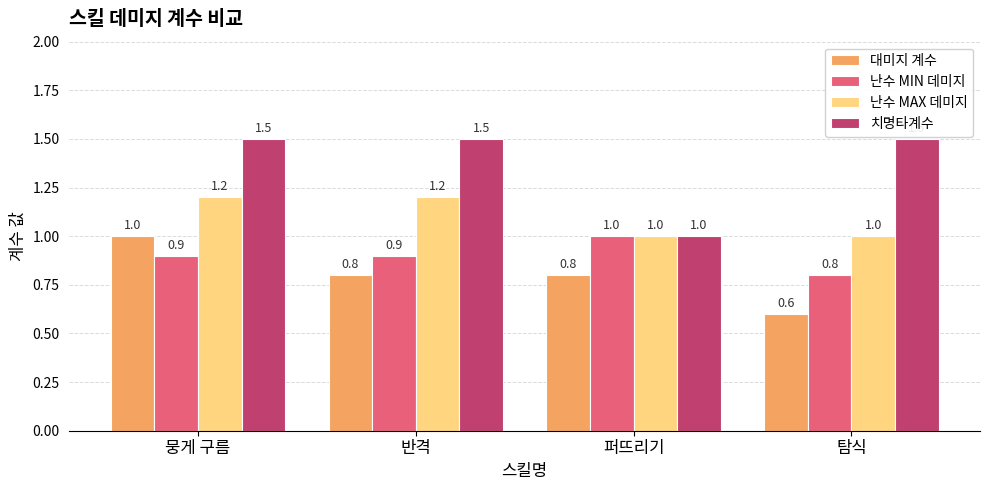

At which label does 대미지 계수 reach its peak?

뭉게 구름